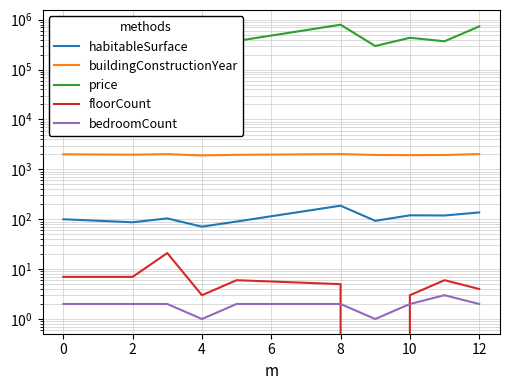

Which series has the largest range (max minus min)?

price